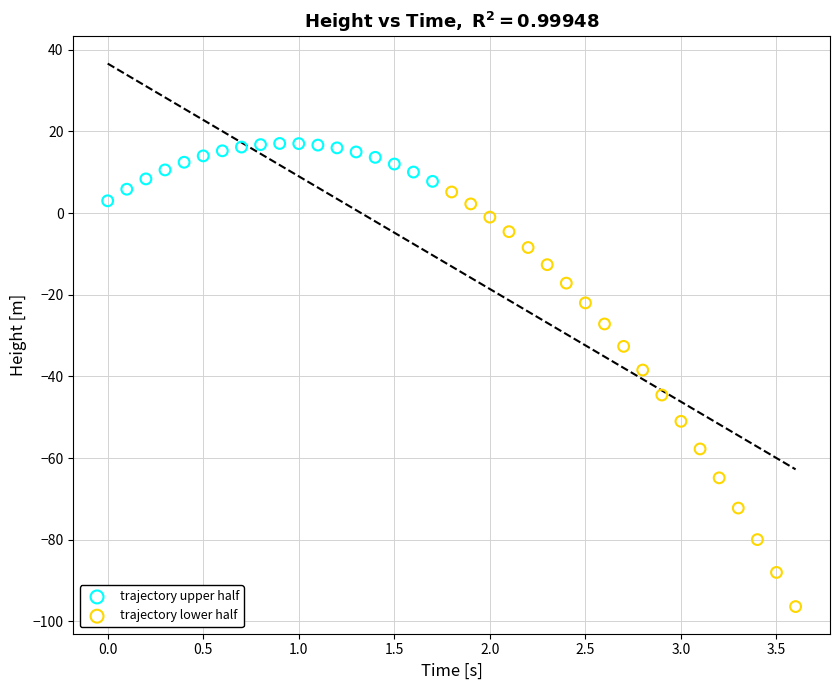

Which series contains the lowest Y value?

trajectory lower half